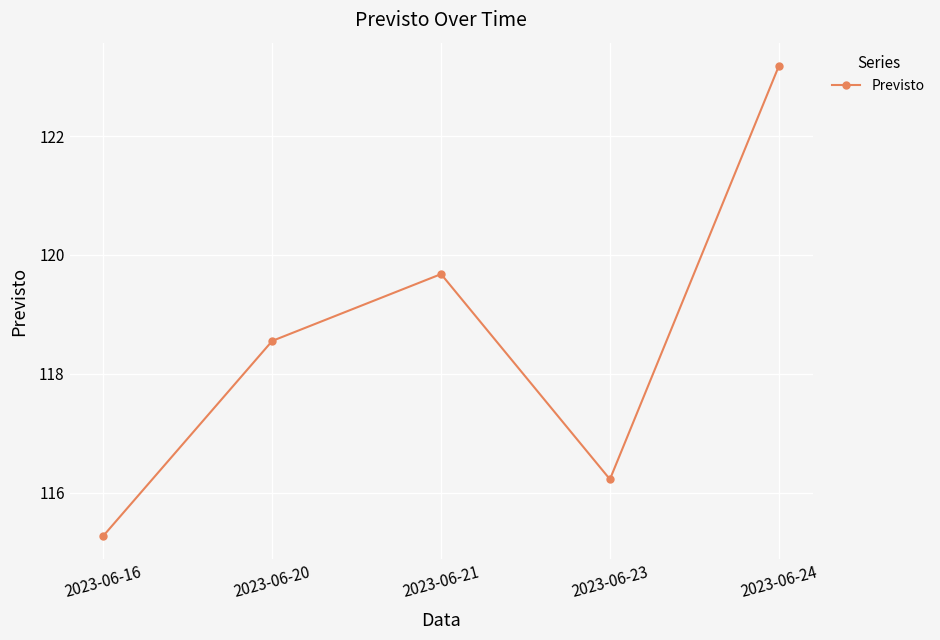

Where does the data first go above 118?

2023-06-20